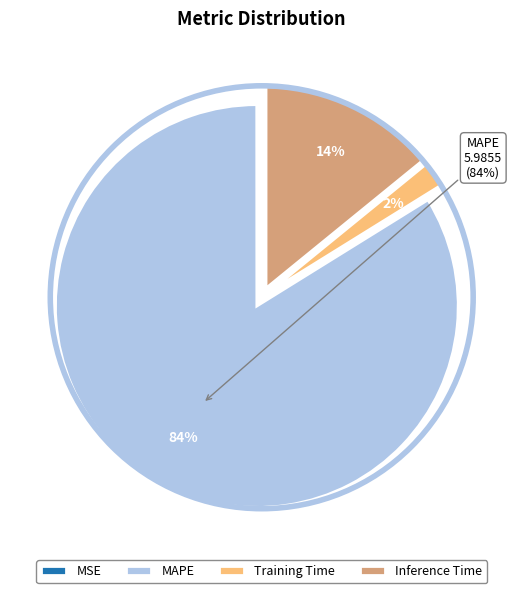

Which category has the biggest portion of the pie?

MAPE